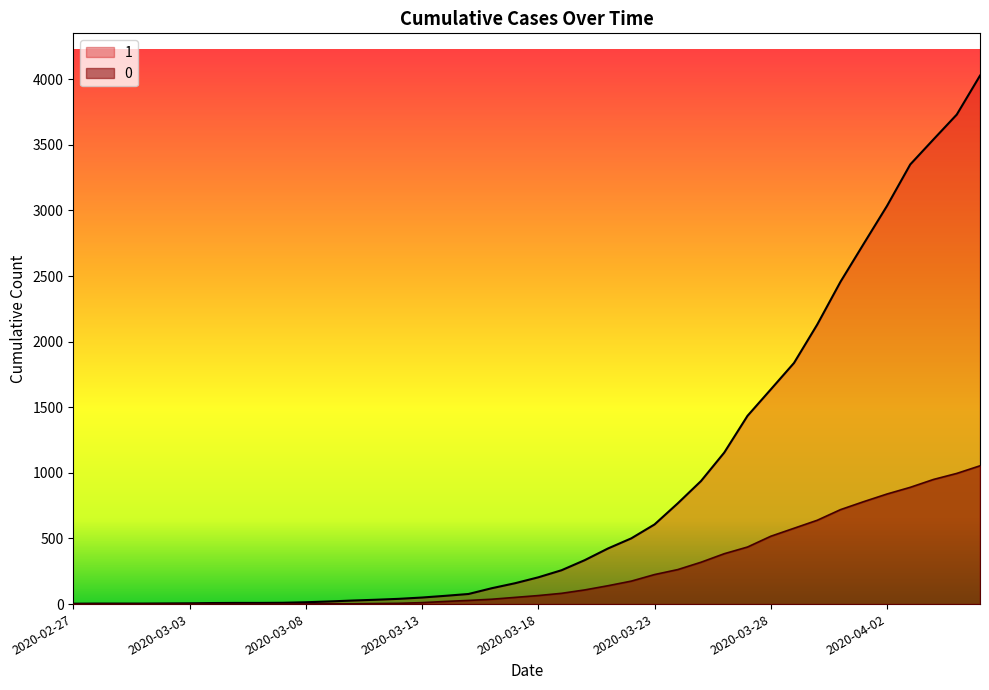

At which category is the sum across all series the highest?

2020-04-06